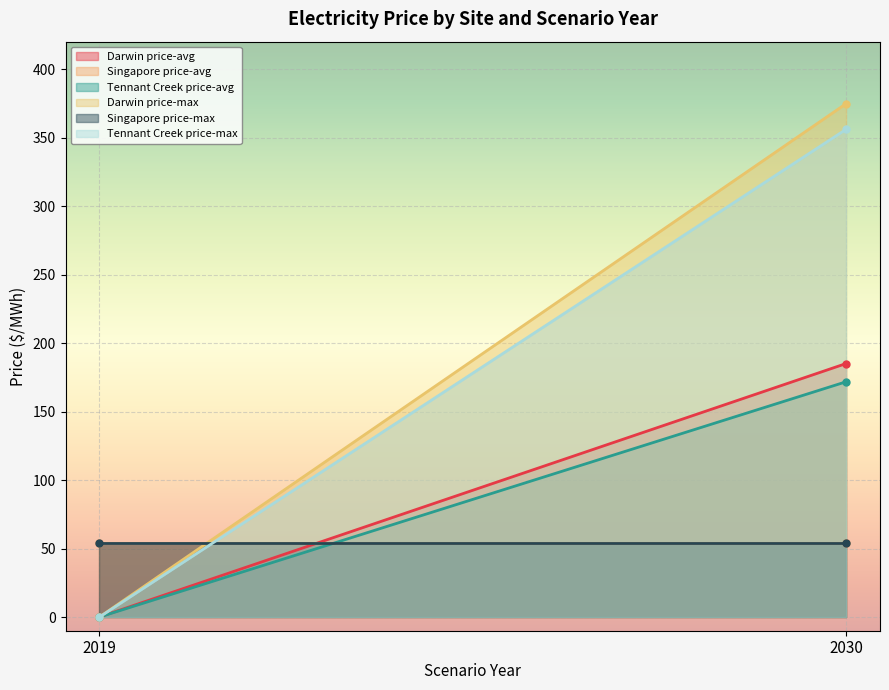

Reading left to right, transcribe all the data shown in this chart.

Darwin price-avg: 2019=0.0	2030=185.0
Singapore price-avg: 2019=53.7	2030=53.7
Tennant Creek price-avg: 2019=0.0	2030=171.7
Darwin price-max: 2019=0.0	2030=374.7
Singapore price-max: 2019=53.7	2030=53.7
Tennant Creek price-max: 2019=0.0	2030=356.0